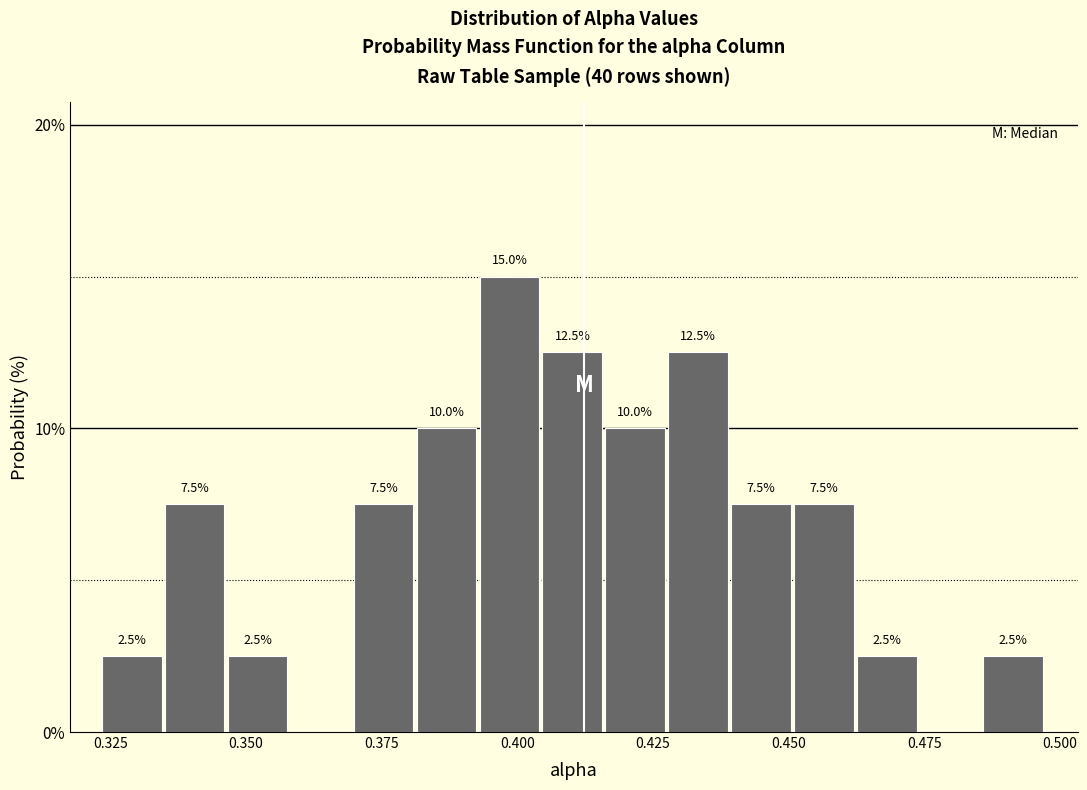

Read against the x-axis, roughly where is the centre of the tallest bar?

0.400